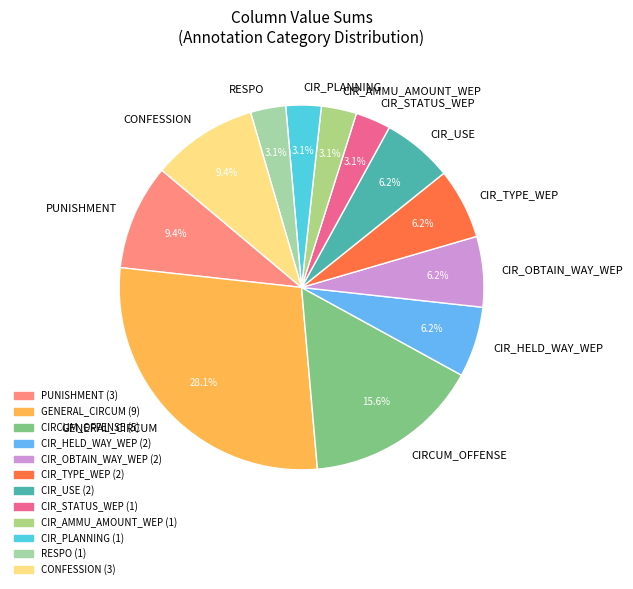

Which has a higher value, CIR_OBTAIN_WAY_WEP or GENERAL_CIRCUM?

GENERAL_CIRCUM